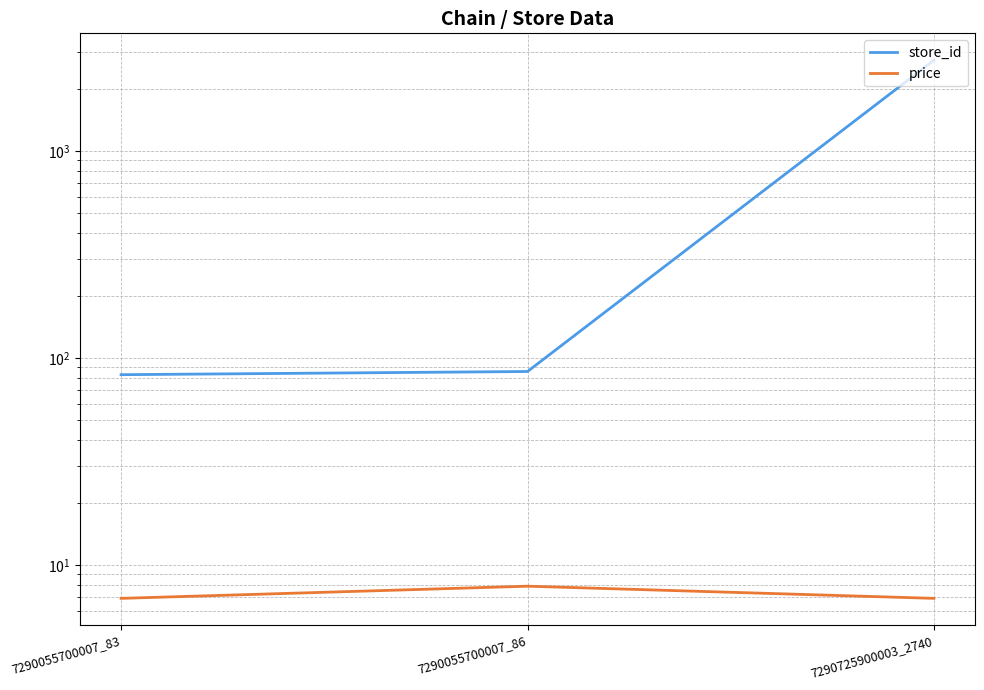

Rank the series at 7290055700007_83 from highest to lowest value.

store_id, price